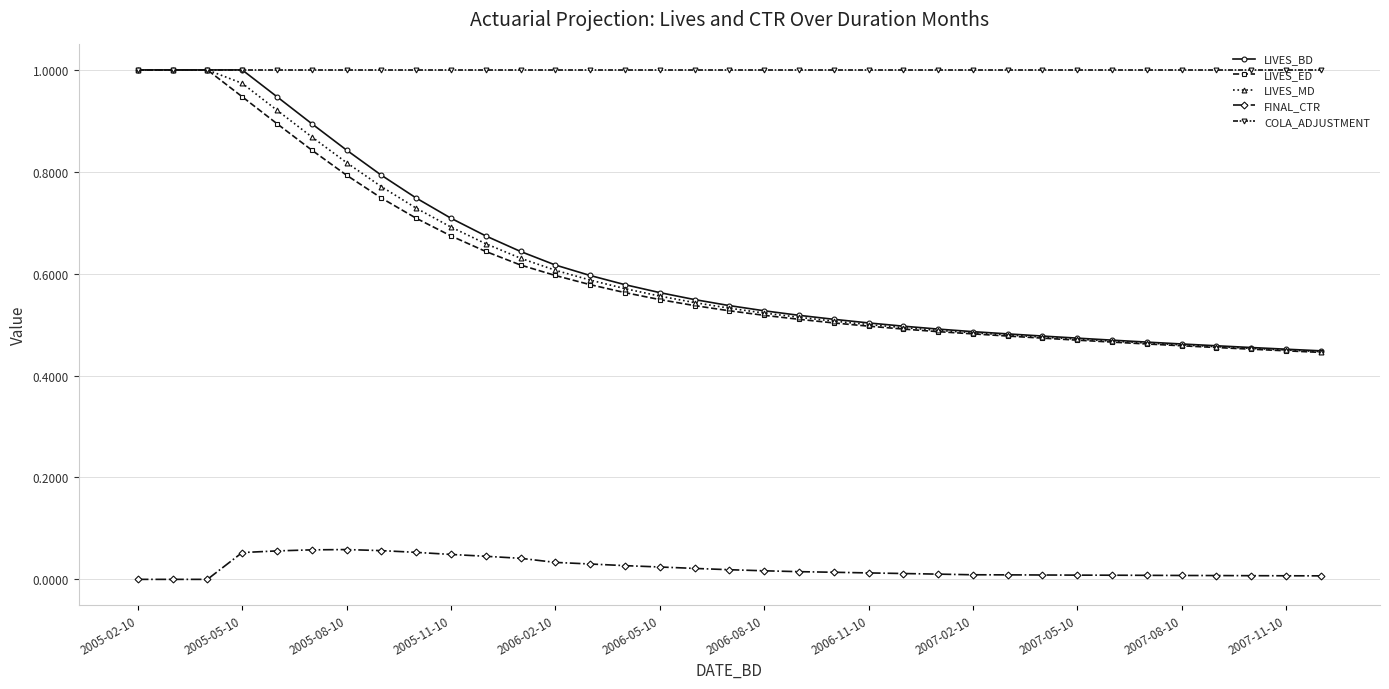

Which series has the widest spread of values?

LIVES_ED